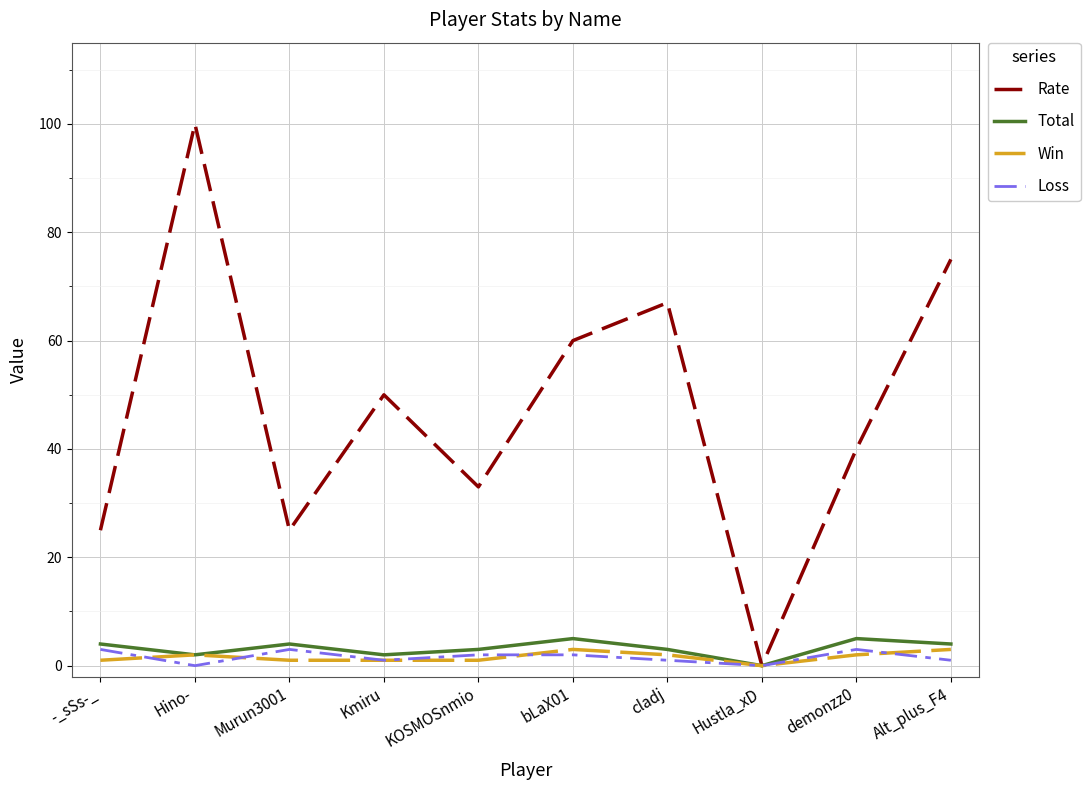

In Rate, how many points are lower than both neighbors (excluding endpoints)?

3